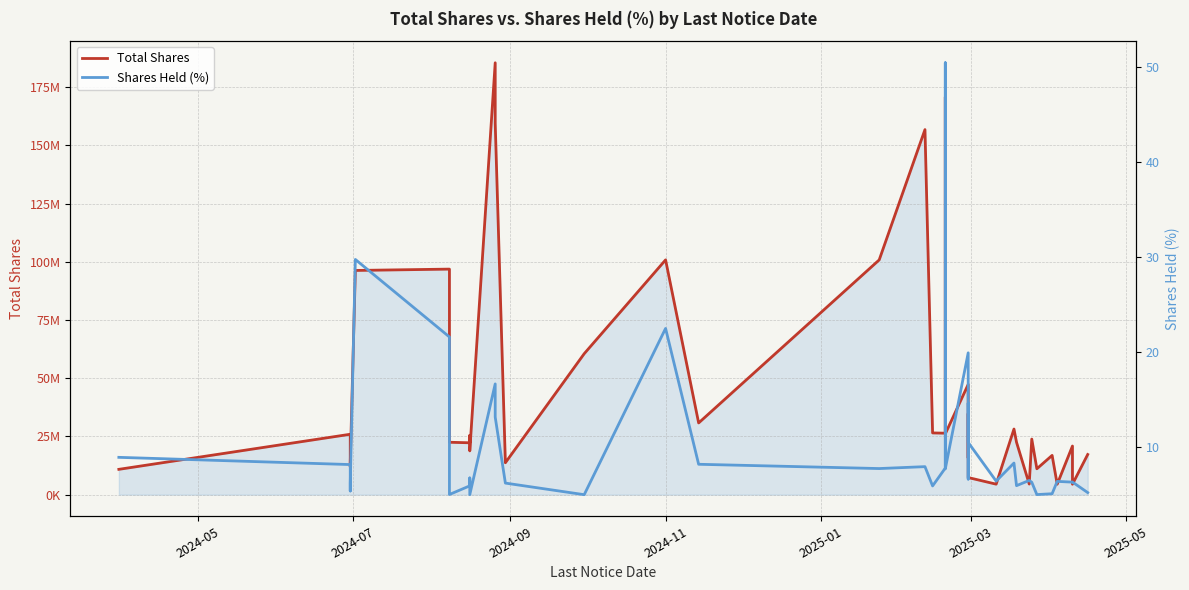

What are all the series names shown in the legend?

Total Shares, Shares Held (%)